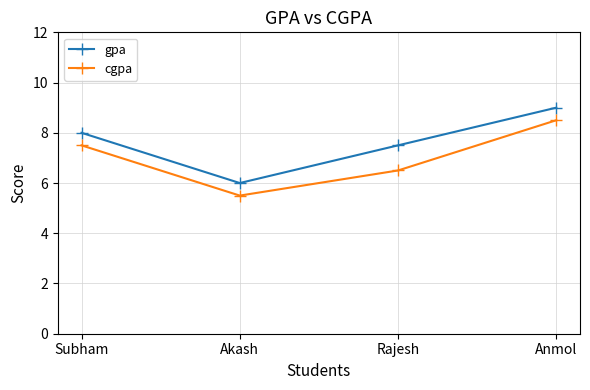

At which label does gpa reach its minimum?

Akash